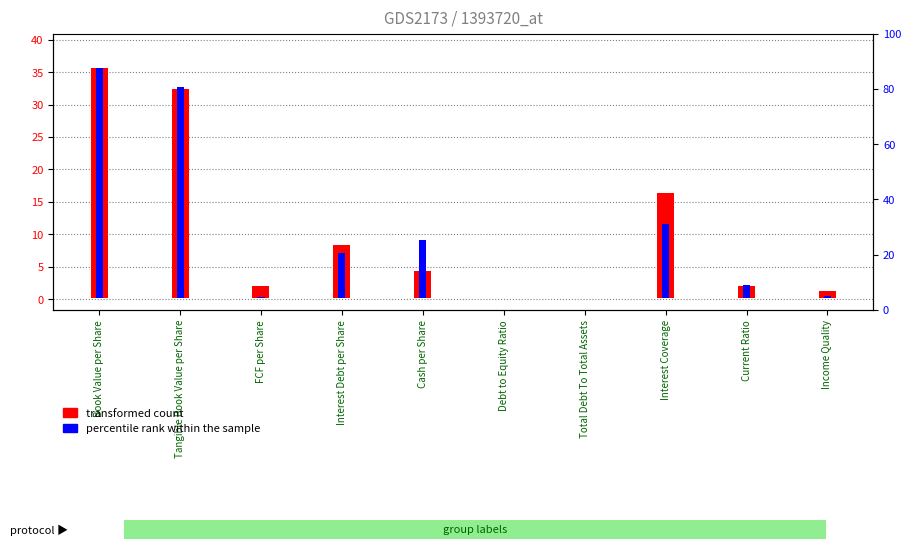

Which category has the highest value across all series?

Book Value per Share